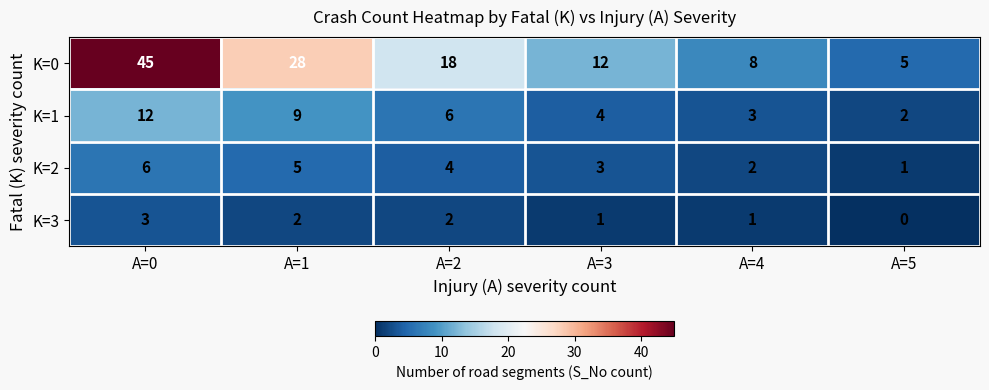

True or false: K=1 has a value of 3 at A=1.

False